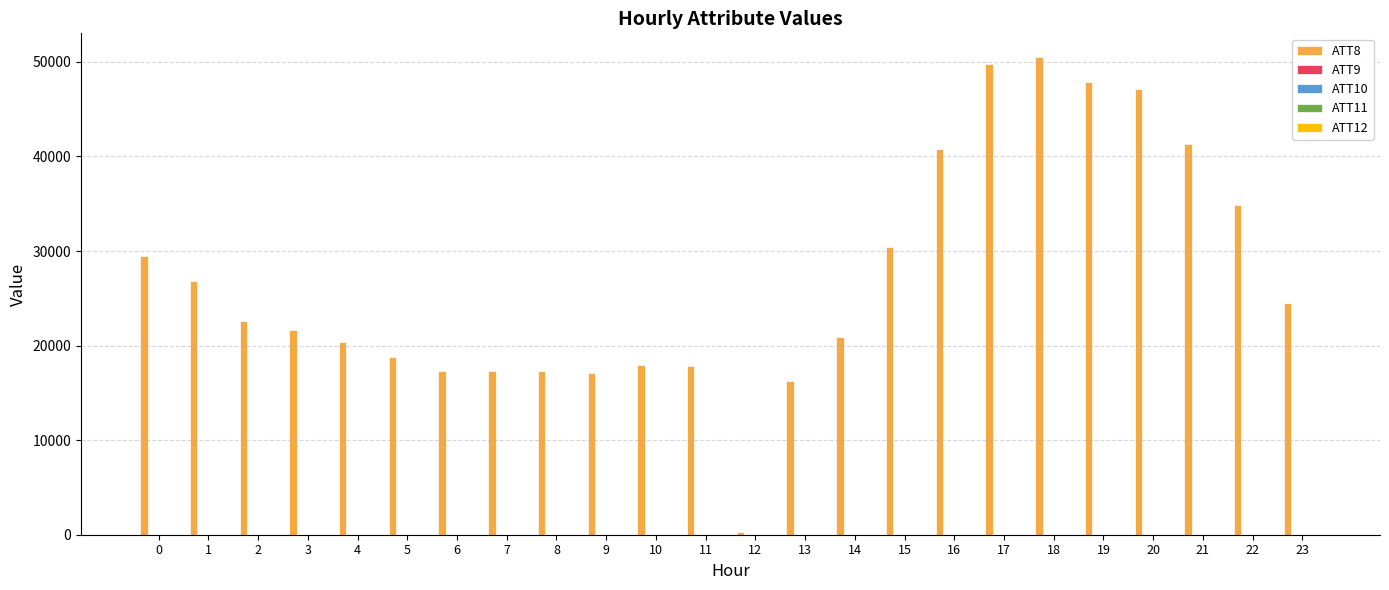

Which category has the lowest value across all series?

23